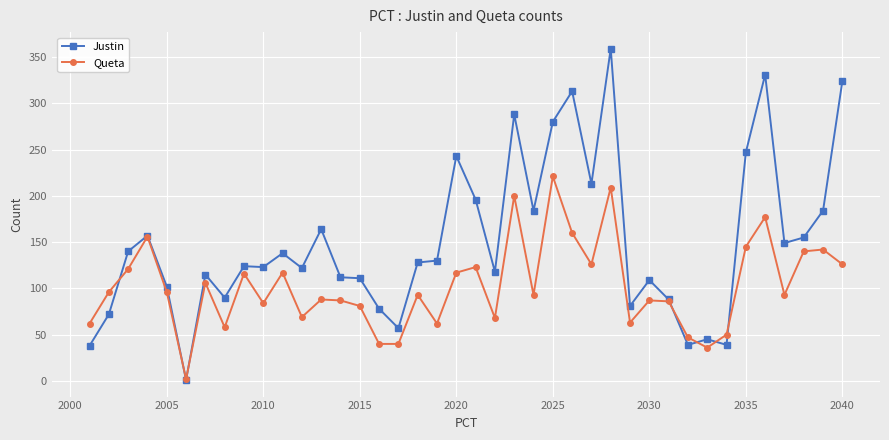

What is the value of the Justin point at the 21st from the left?

196